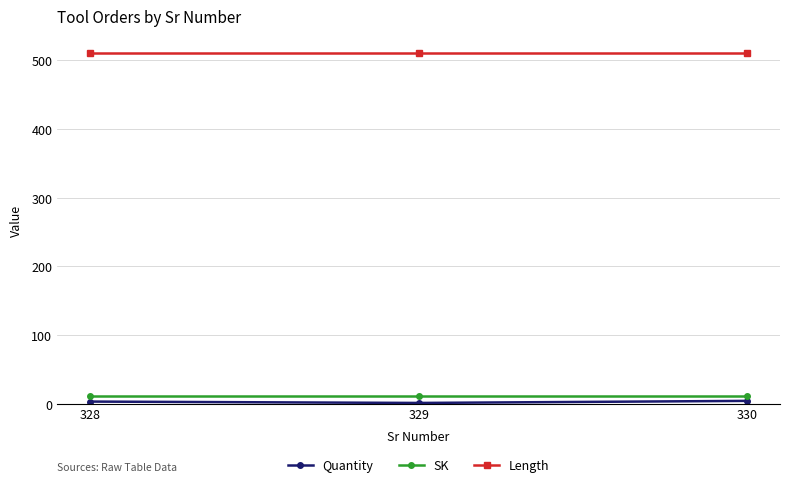

What is the greatest value displayed?

510